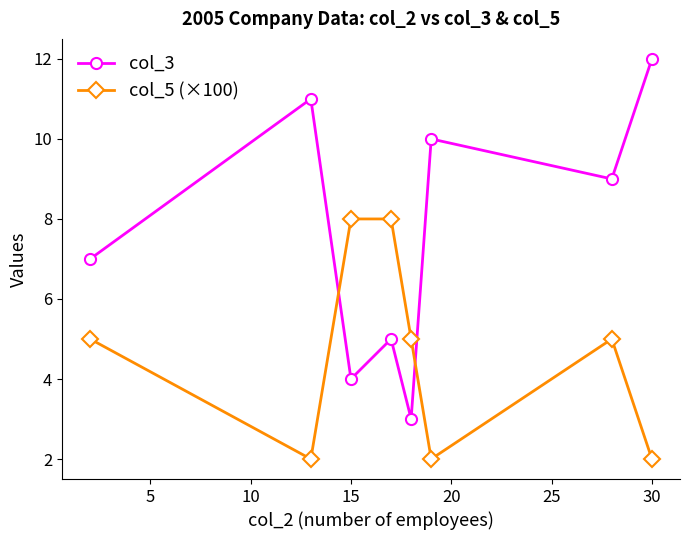

Reading left to right, extract all data points from this chart.

col_3: 7	11	4	5	3	10	9	12
col_5 (×100): 5	2	8	8	5	2	5	2